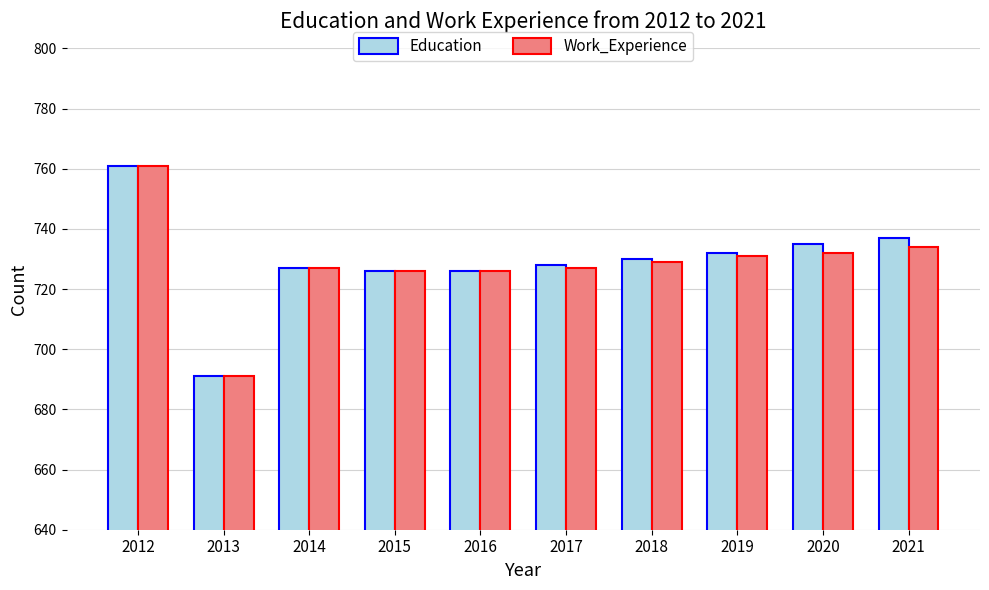

Where does the Education series first go above 730?

2012